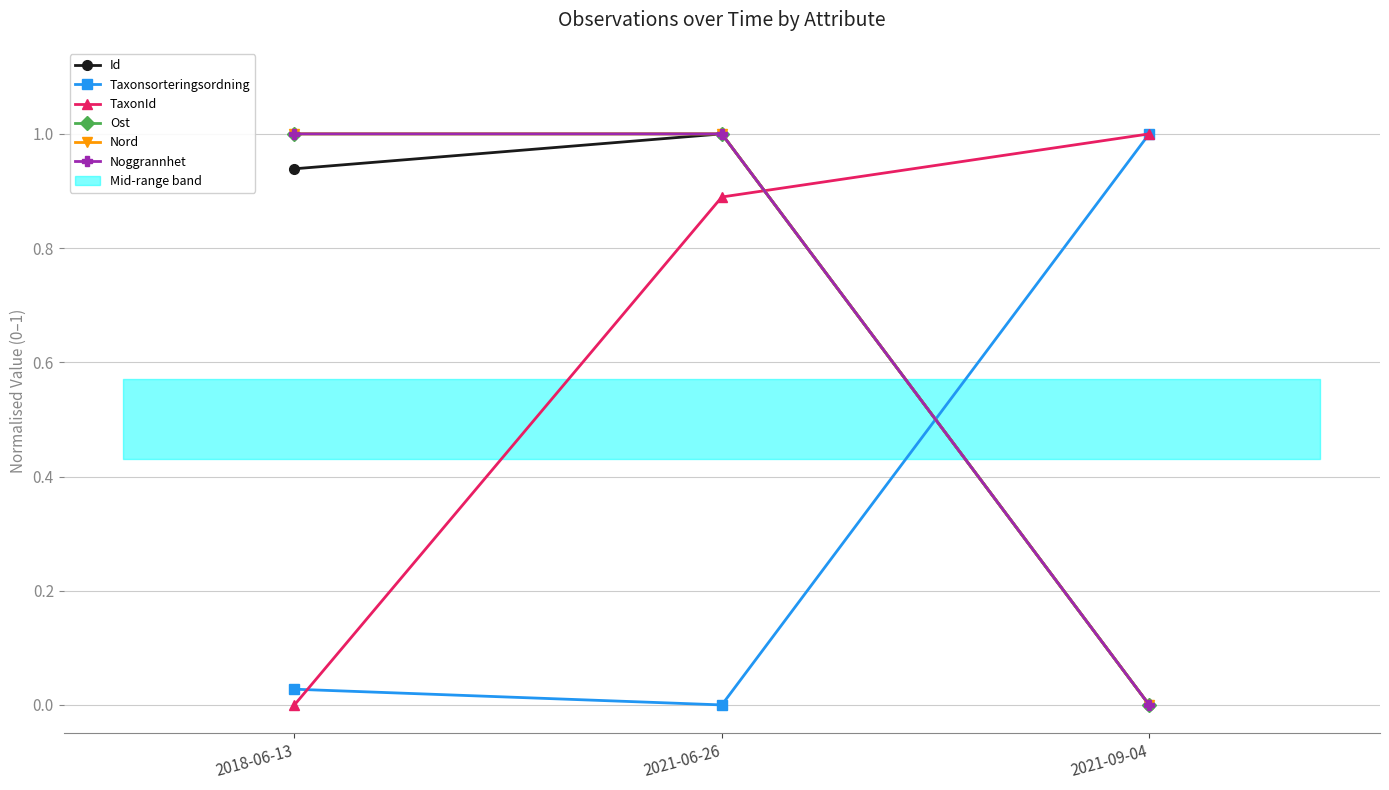

How many values in Noggrannhet are above zero?

2